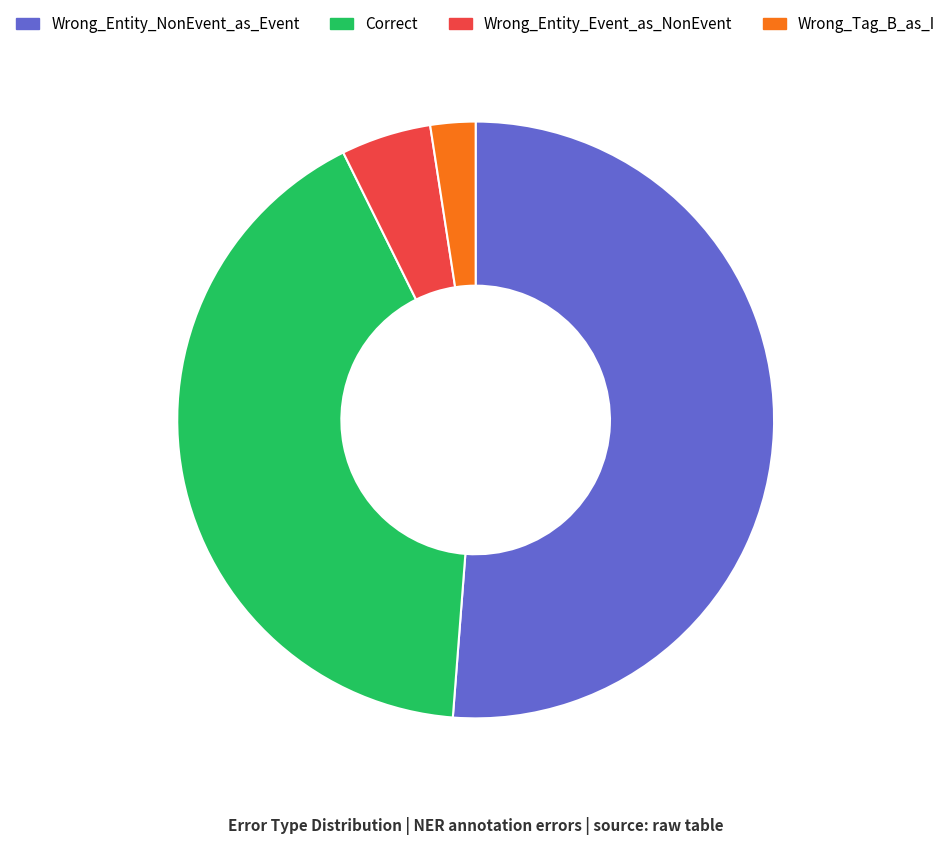

Do Wrong_Entity_Event_as_NonEvent and Wrong_Entity_NonEvent_as_Event together represent more than half of the pie?

Yes